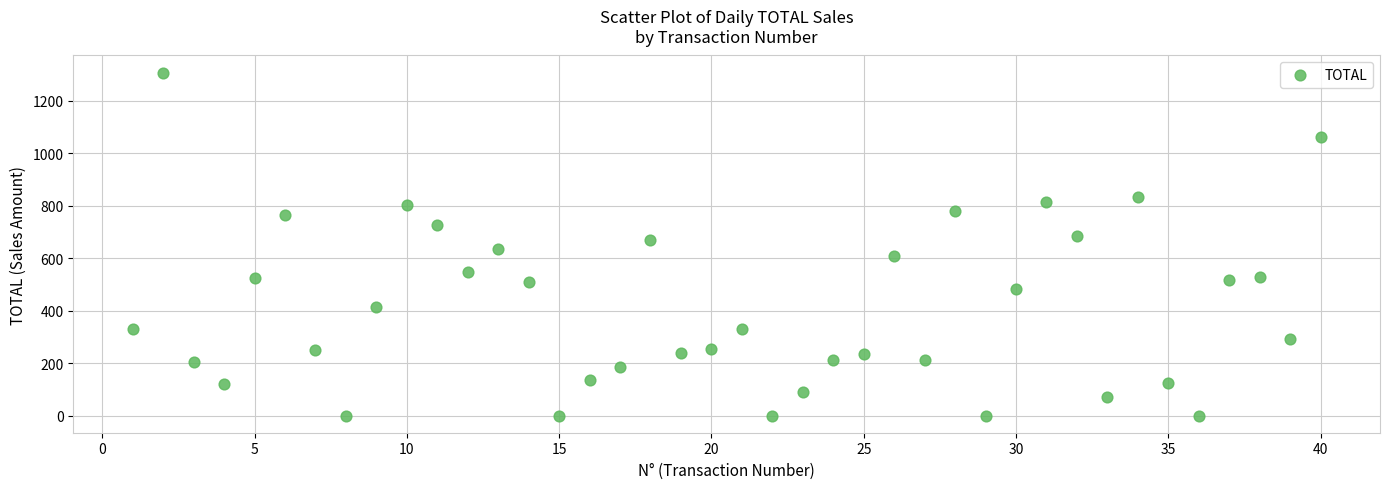

What is the range of Y values (max minus min)?

1307.0